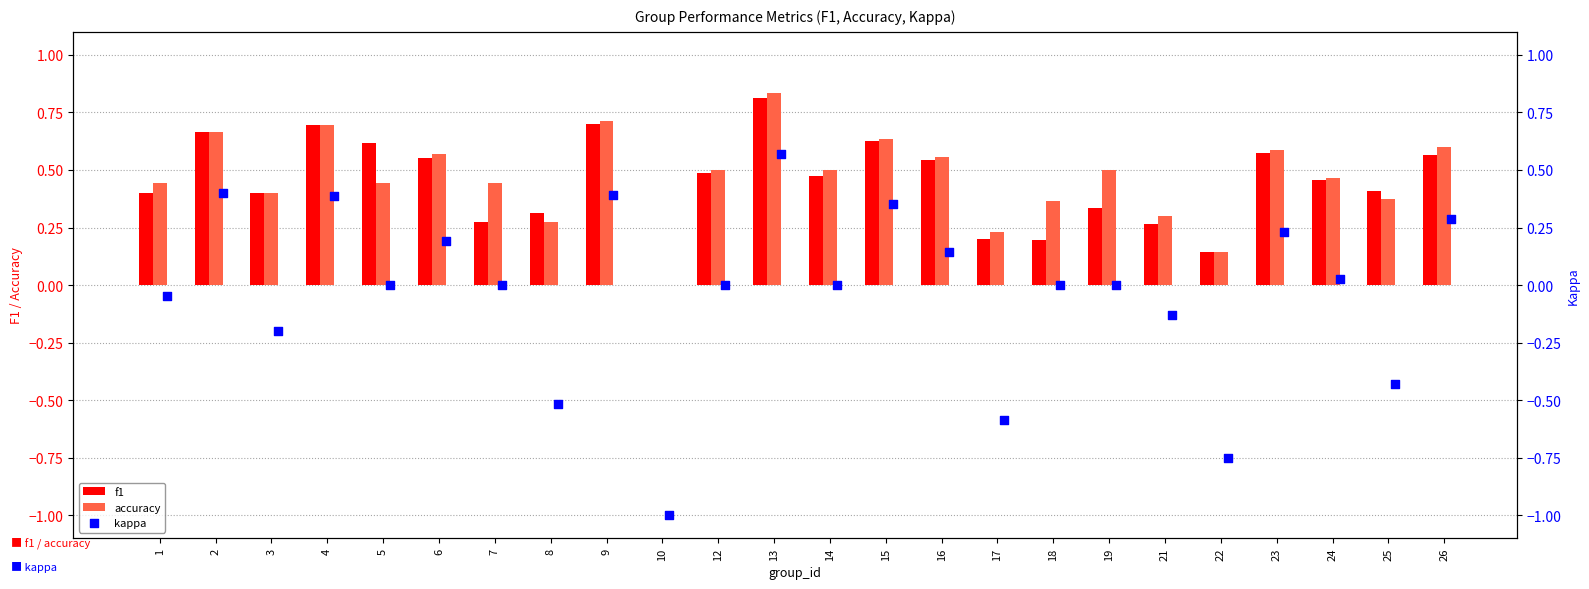

Which series reaches the maximum Y coordinate?

accuracy